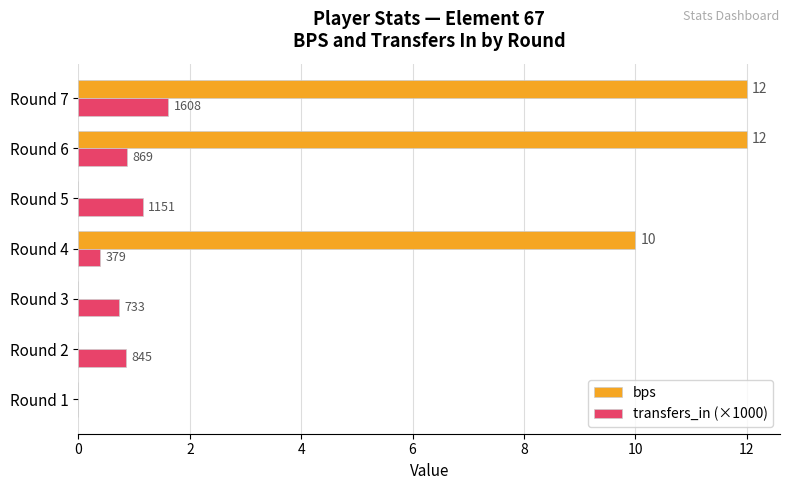

What are all the series names shown in the legend?

bps, transfers_in (×1000)